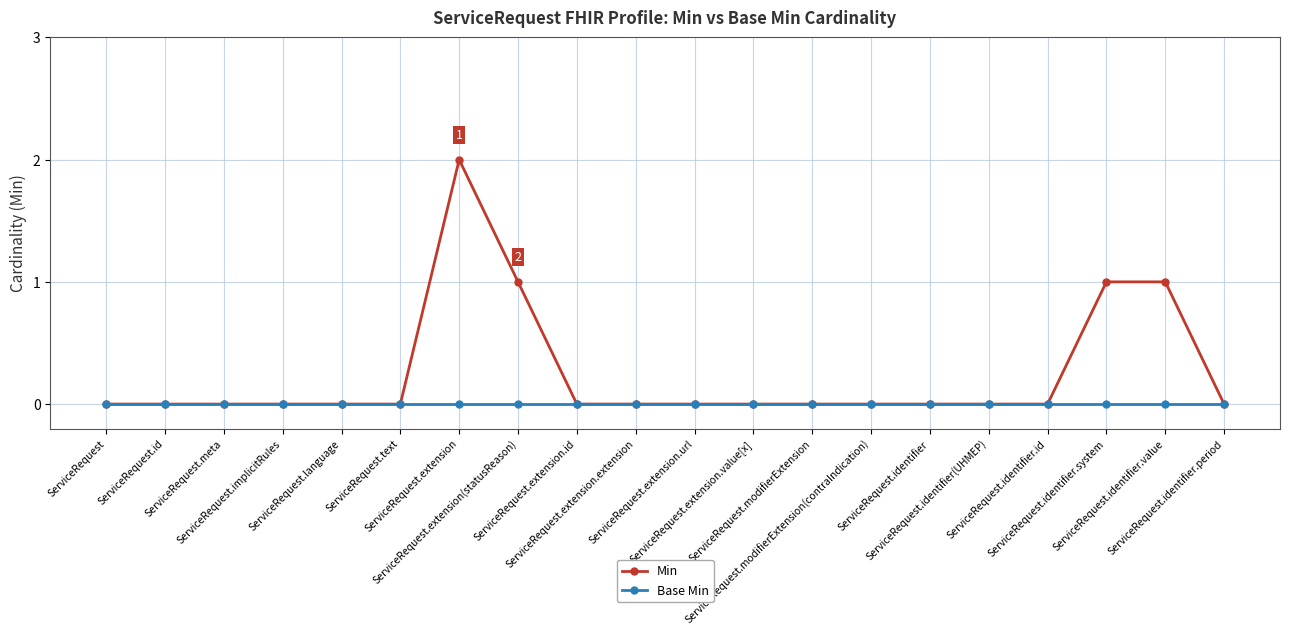

List the series in order of their overall mean, lowest first.

Base Min, Min